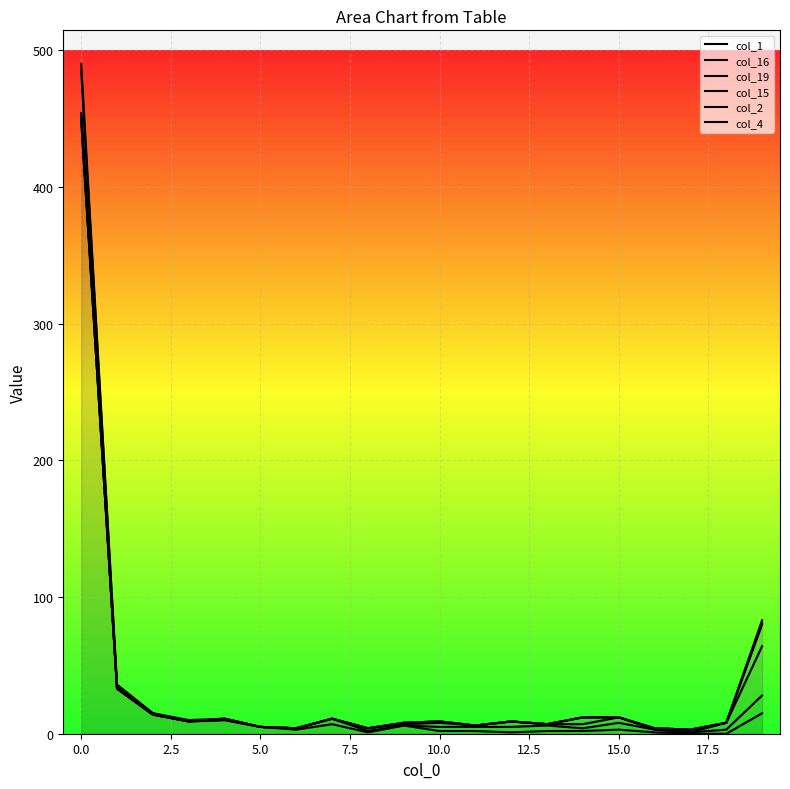

Reading right to left, what are all the values shown in this chart?

col_1: 15	0	0	1	3	2	2	1	2	2	6	1	7	3	5	10	9	14	33	449
col_16: 28	3	1	3	8	4	6	5	5	5	6	2	11	4	5	10	9	14	33	449
col_19: 64	8	1	3	12	7	7	9	6	8	7	4	11	4	5	11	9	14	33	453
col_15: 80	8	3	4	12	12	7	9	6	9	8	4	11	4	5	11	9	14	33	454
col_2: 81	8	3	4	12	12	7	9	6	9	8	4	11	4	5	11	9	15	35	485
col_4: 83	8	3	4	12	12	7	9	6	9	8	4	11	4	5	11	10	15	36	490